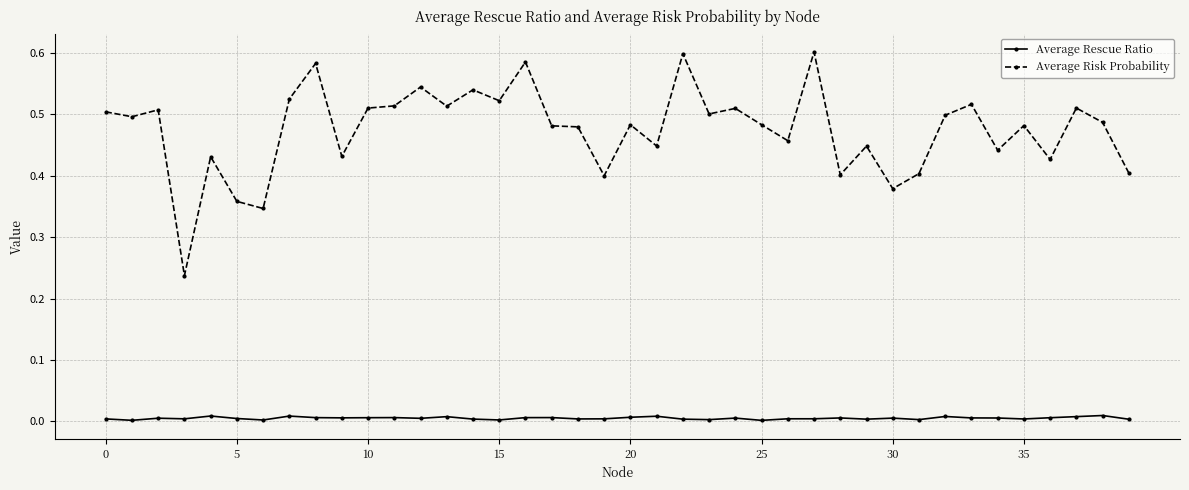

True or false: Average Risk Probability has more than 1 interior local peaks.

True